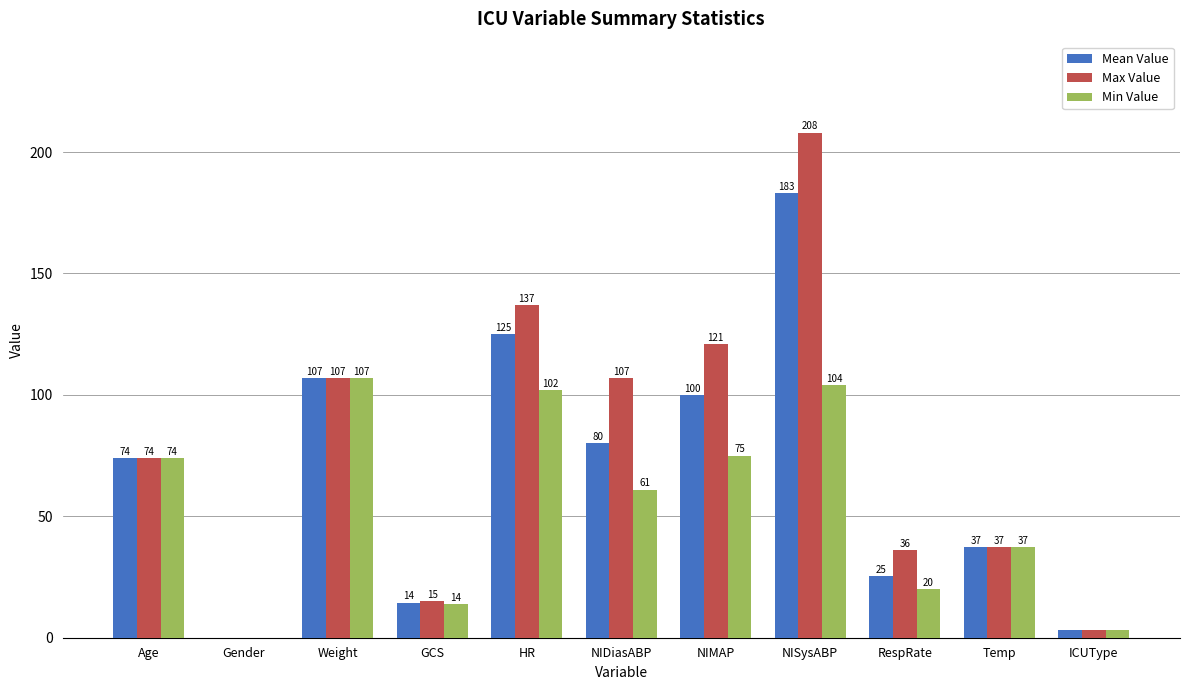

Does the chart contain stacked bars?

No